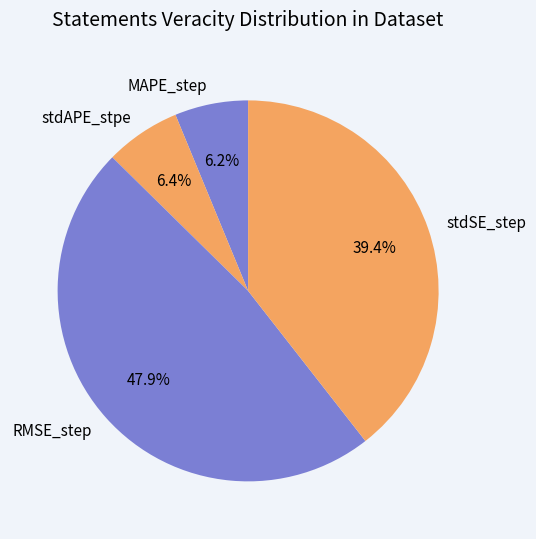

Which slice is the largest?

RMSE_step